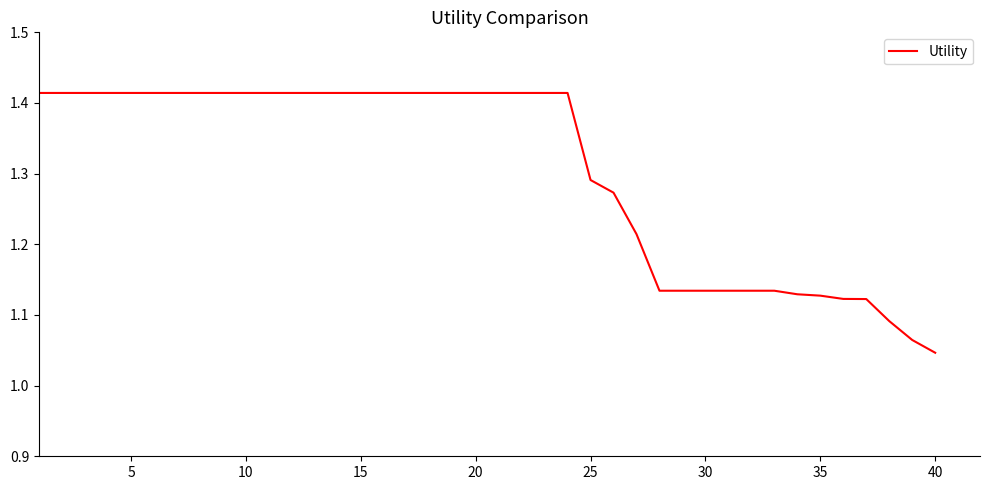

What is the difference between the maximum and minimum values?

0.4